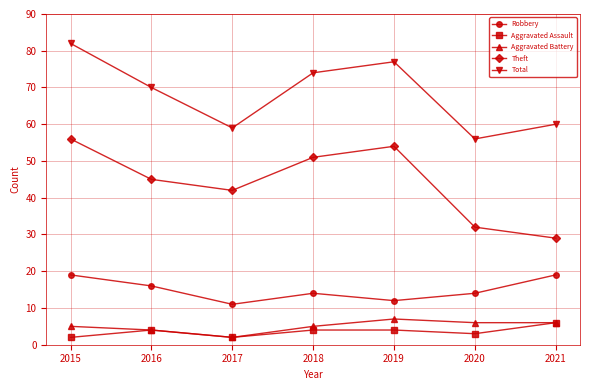

What is the sum of the Robbery values at 2021 and 2019?

31